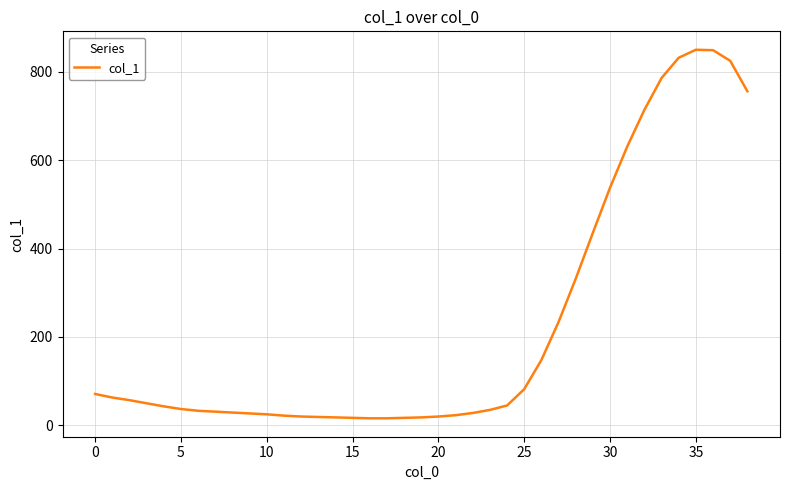

What is the difference between the maximum and minimum values?

834